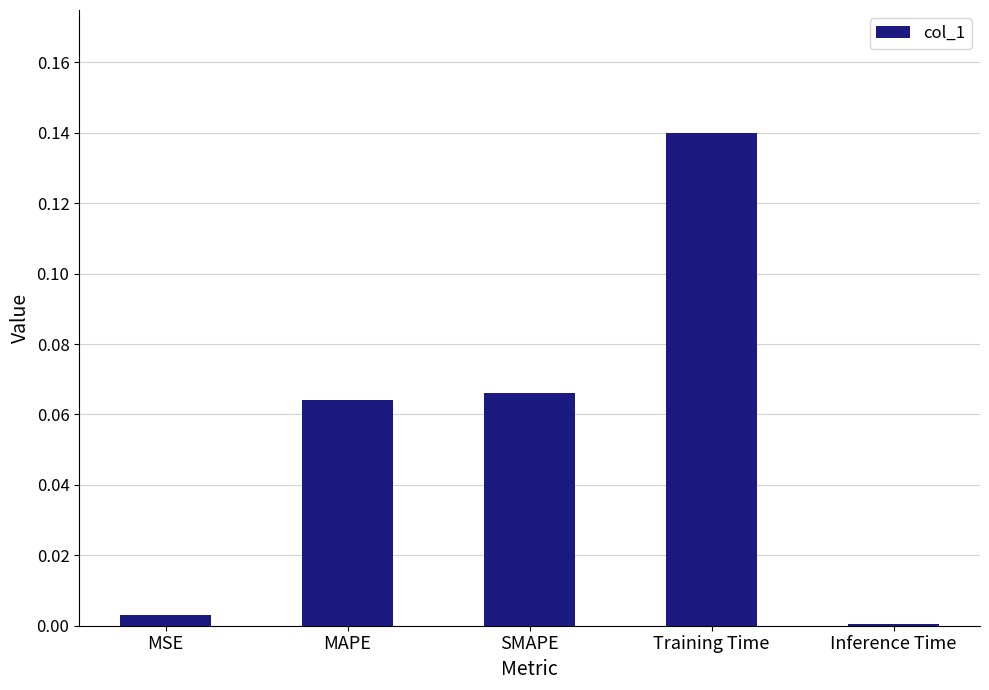

Between MAPE and Training Time, which is larger?

Training Time